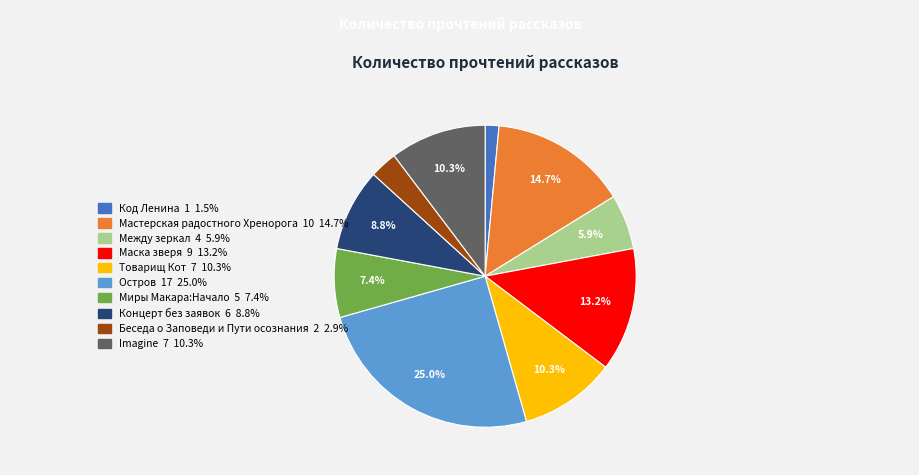

Approximately how many times larger is the value at Код Ленина compared to Беседа о Заповеди и Пути осознания?

0.5